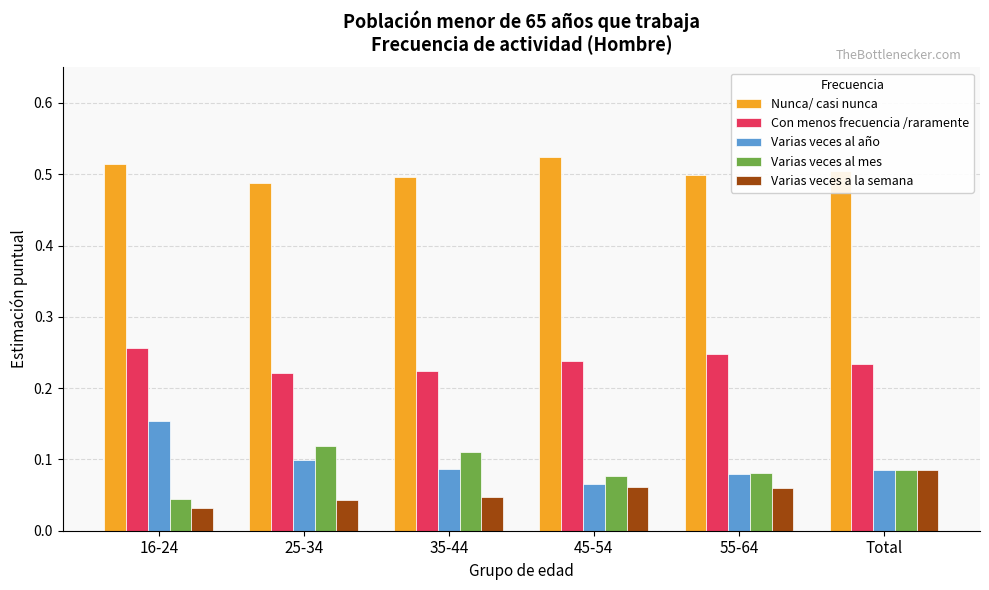

At which label is Varias veces a la semana closest to 0?

16-24